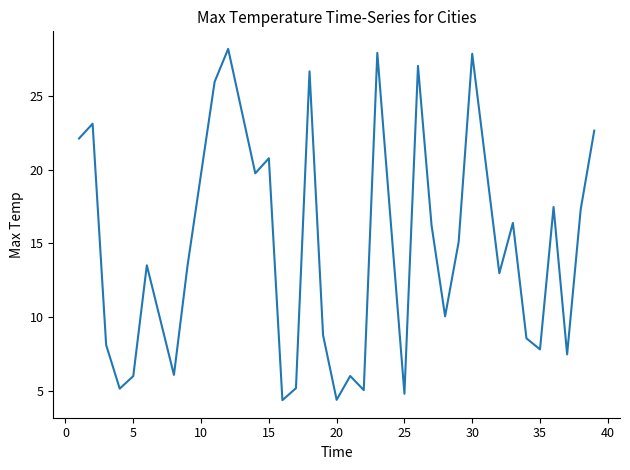

What is the difference between the maximum and minimum values?

23.8